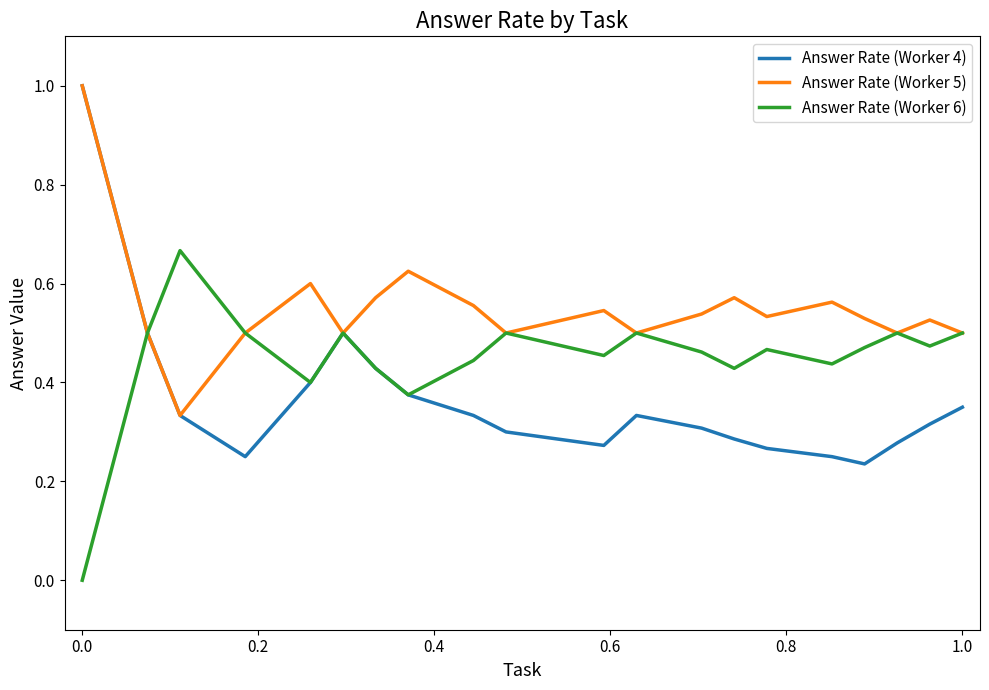

What is the maximum value for Answer Rate (Worker 5)?

1.0